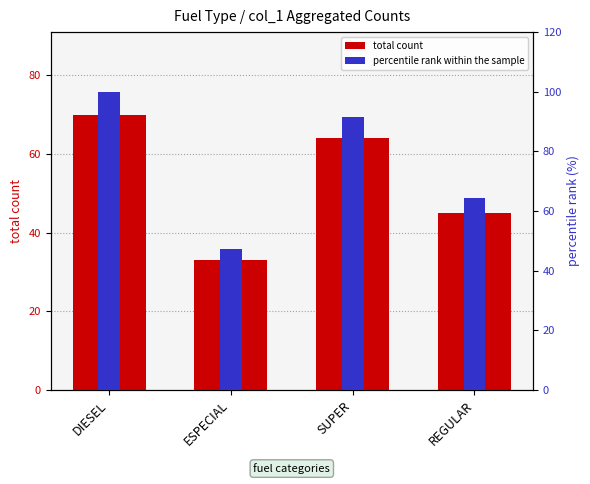

Between DIESEL and SUPER, which series saw the biggest shift?

percentile rank within the sample